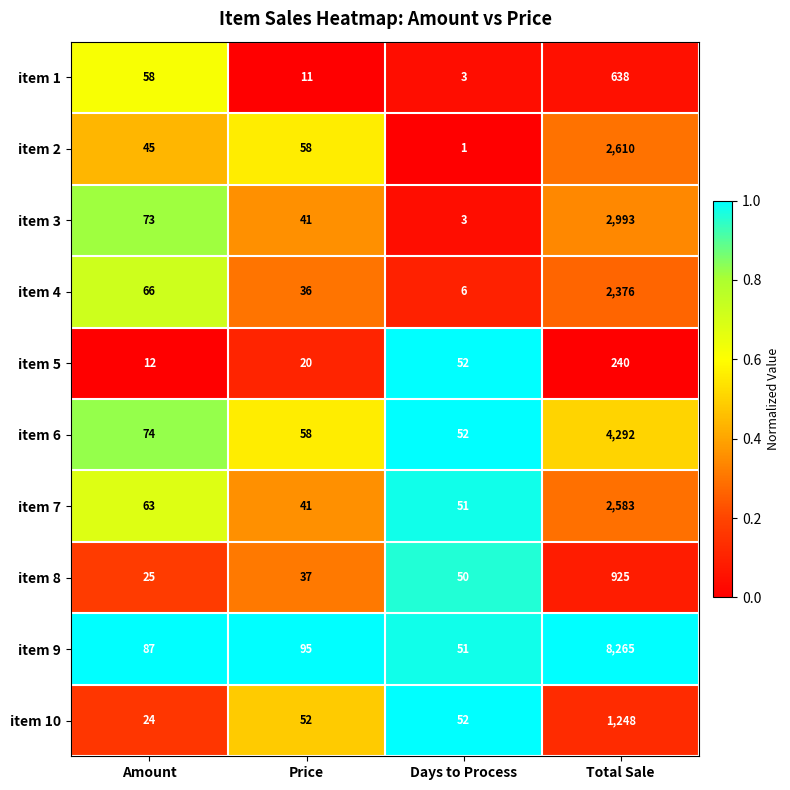

Rank the series by their maximum value, from lowest to highest.

item 5, item 1, item 8, item 10, item 4, item 7, item 2, item 3, item 6, item 9